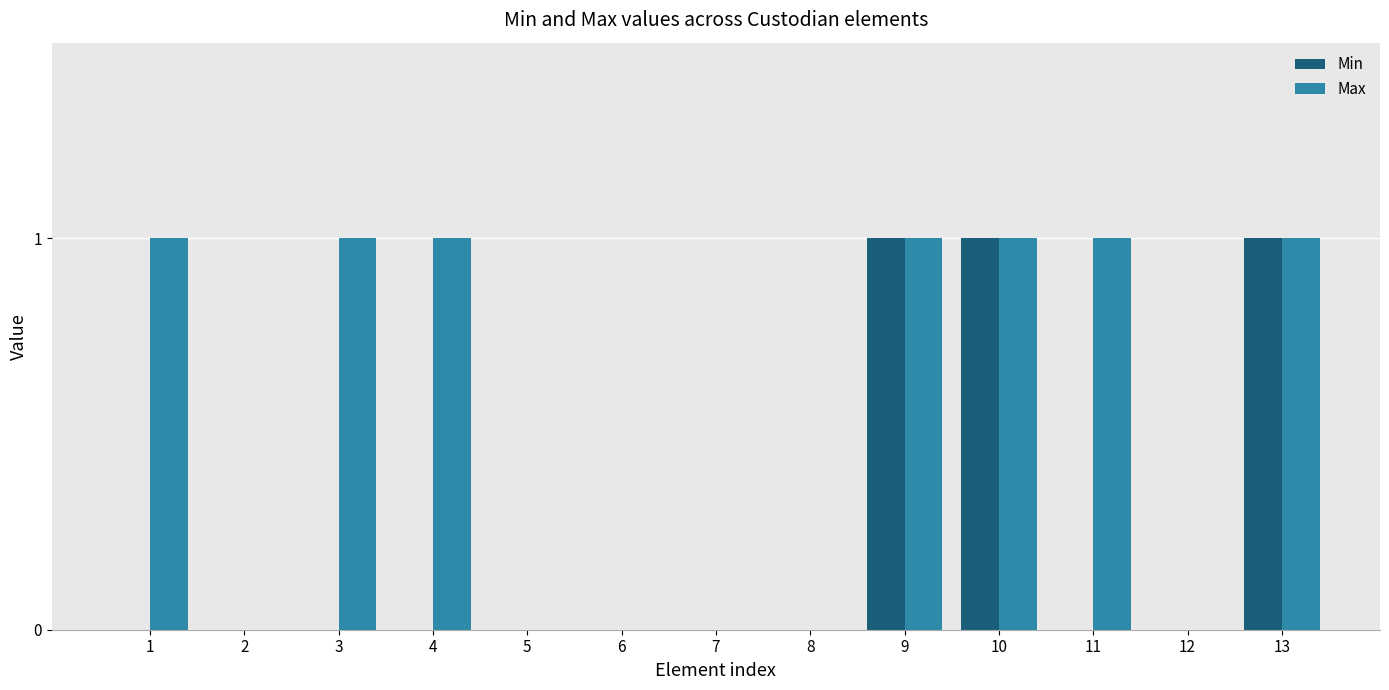

How many categories are shown in the chart?

13